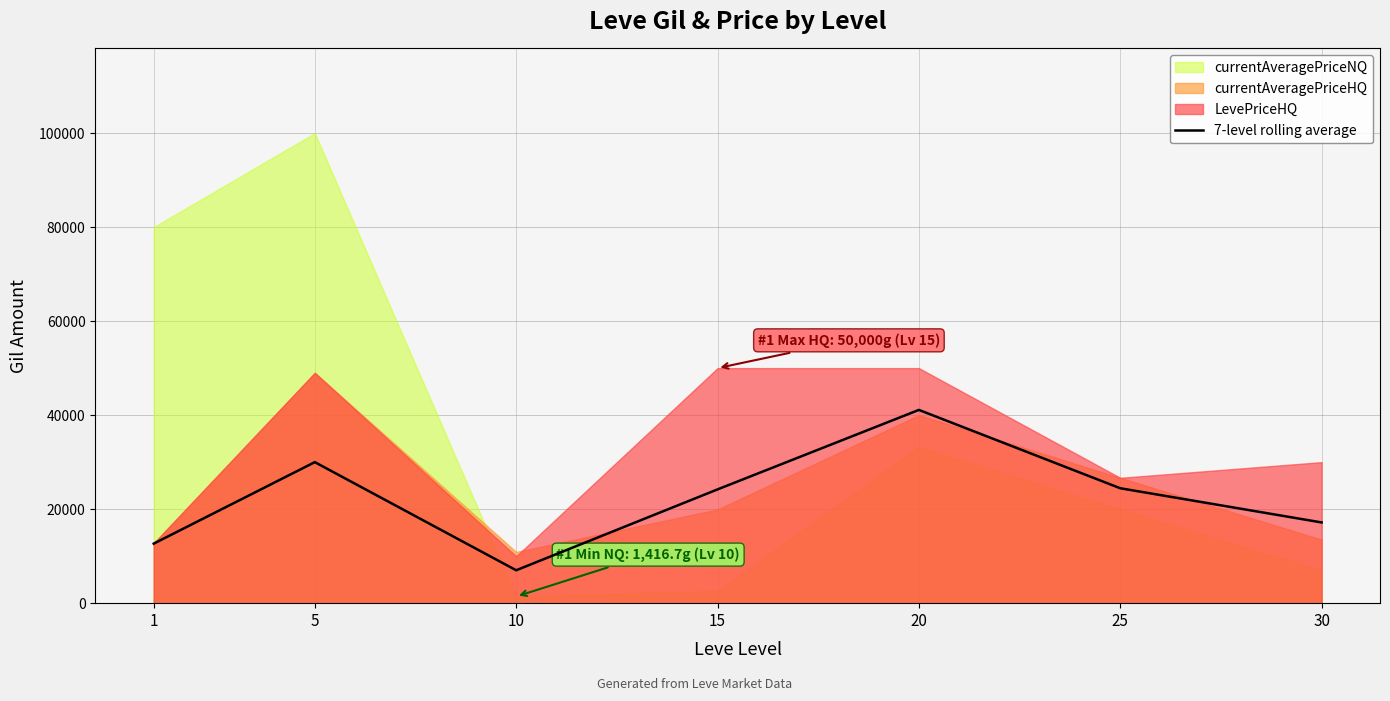

What is the change in value from 5 to 30?

-12828